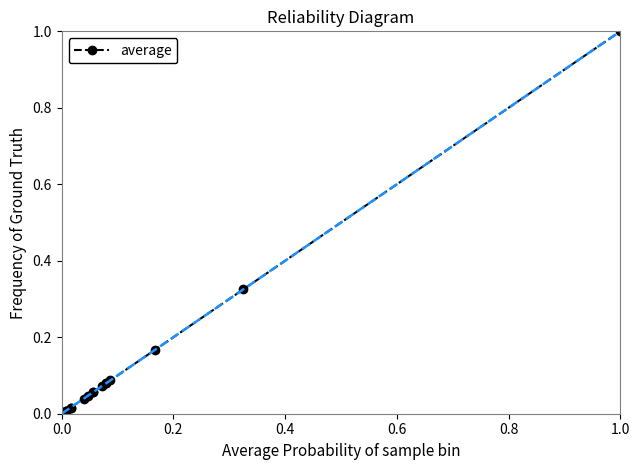

What is the sum of all values?

2.1